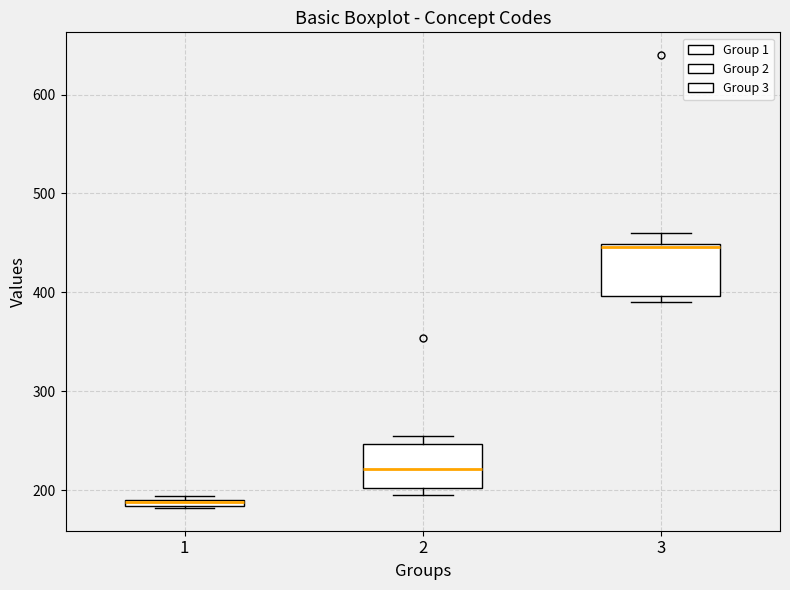

Which box's median line is the lowest?

1